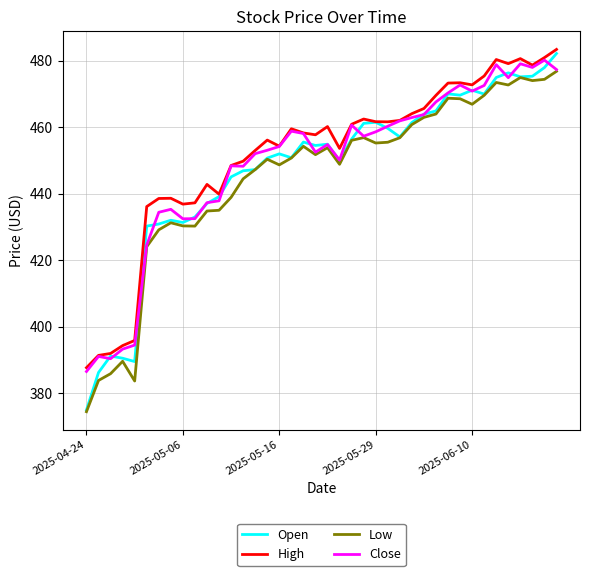

What is the highest value of the Low series?

476.9